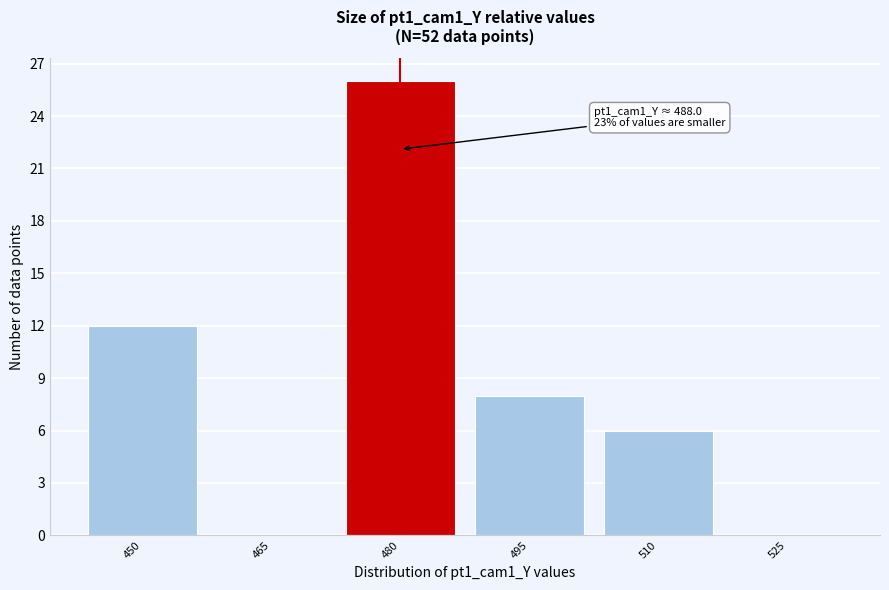

Reading left to right, list all the values displayed in this chart.

450=12	465=0	480=26	495=8	510=6	525=0